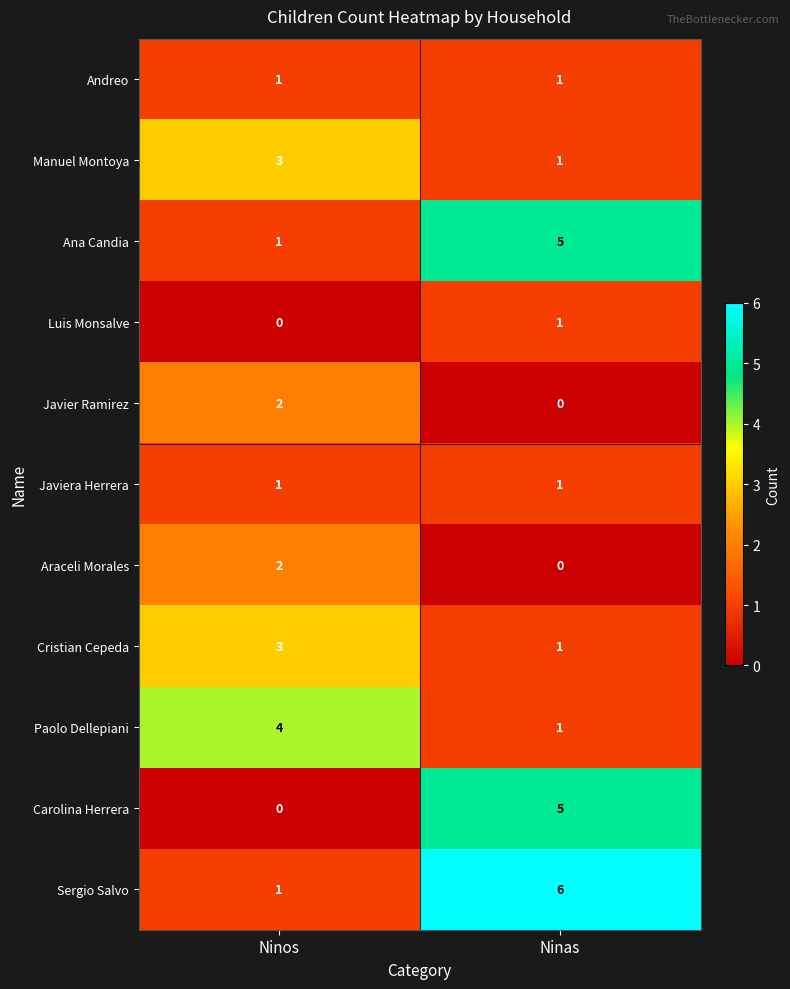

What value does the Ana Candia series have at Ninas?

5